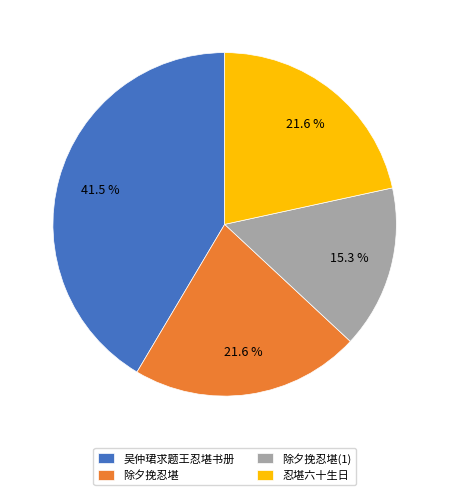

What percentage do 除夕挽忍堪(1) and 吴仲珺求题王忍堪书册 together represent?

56.8%